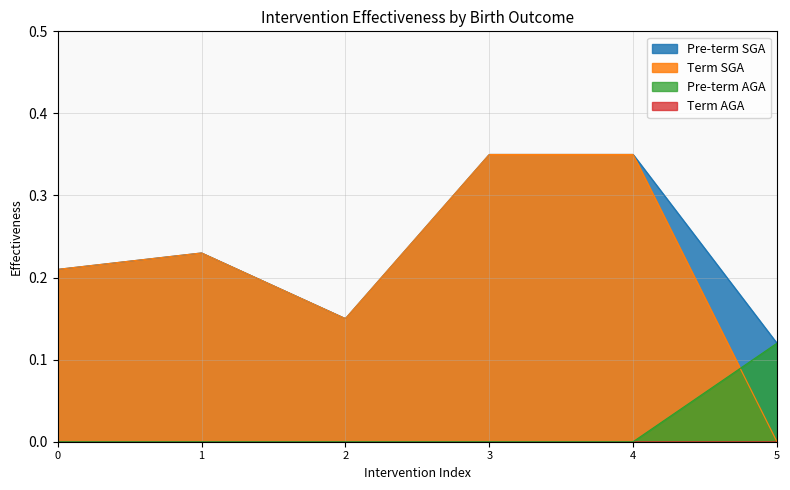

What is the maximum value shown in the chart?

0.3